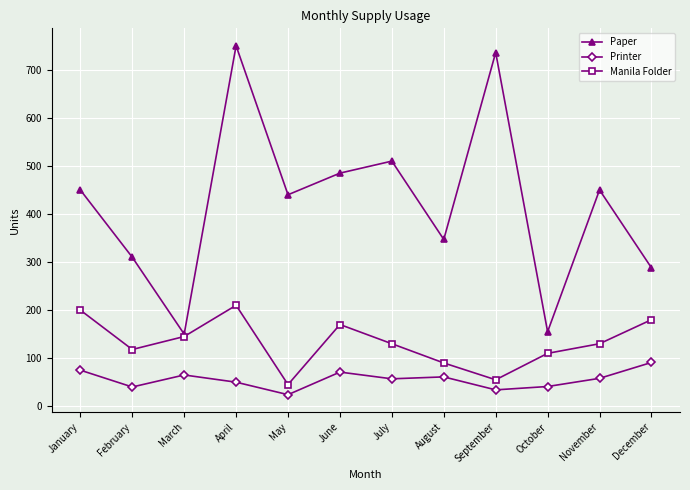

At which category is the sum across all series the highest?

April